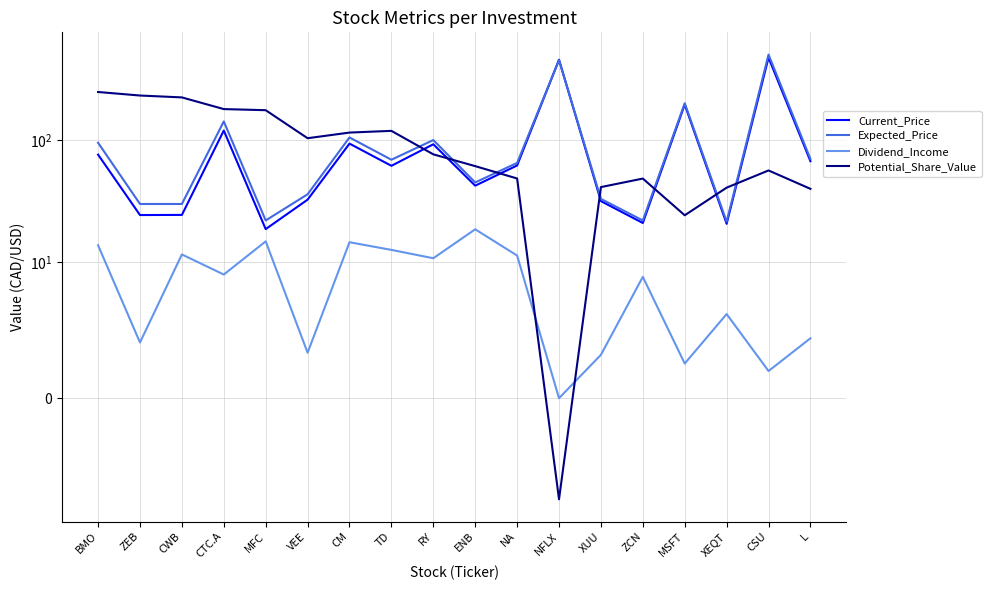

What is the average value of the Potential_Share_Value series?

101.3